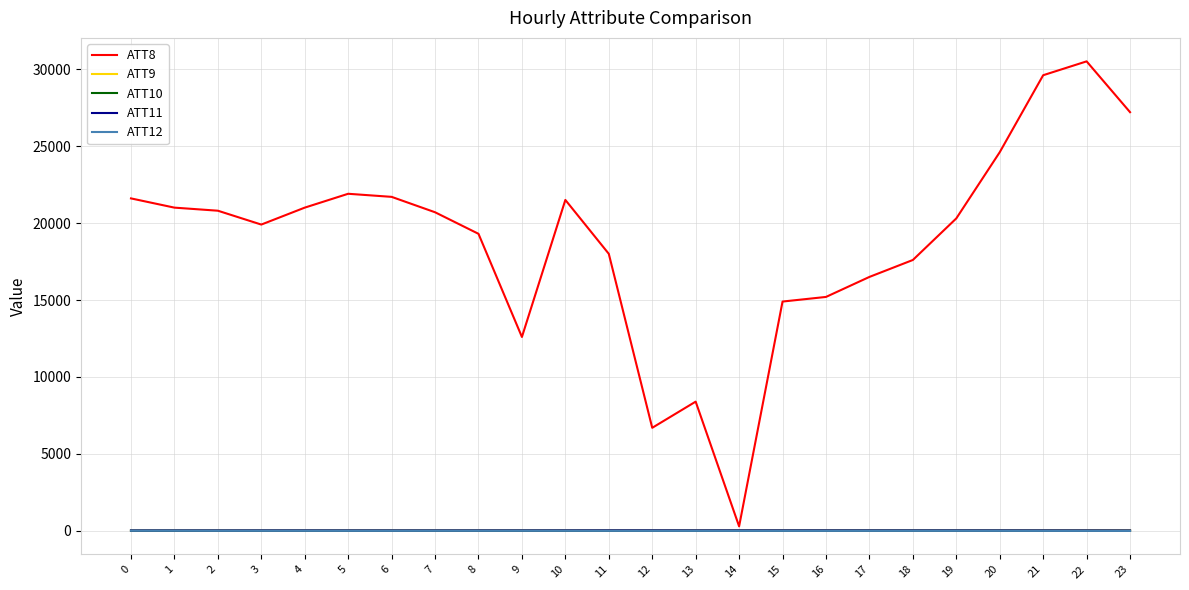

What is the difference between the ATT10 values at 13 and 23?

1.9